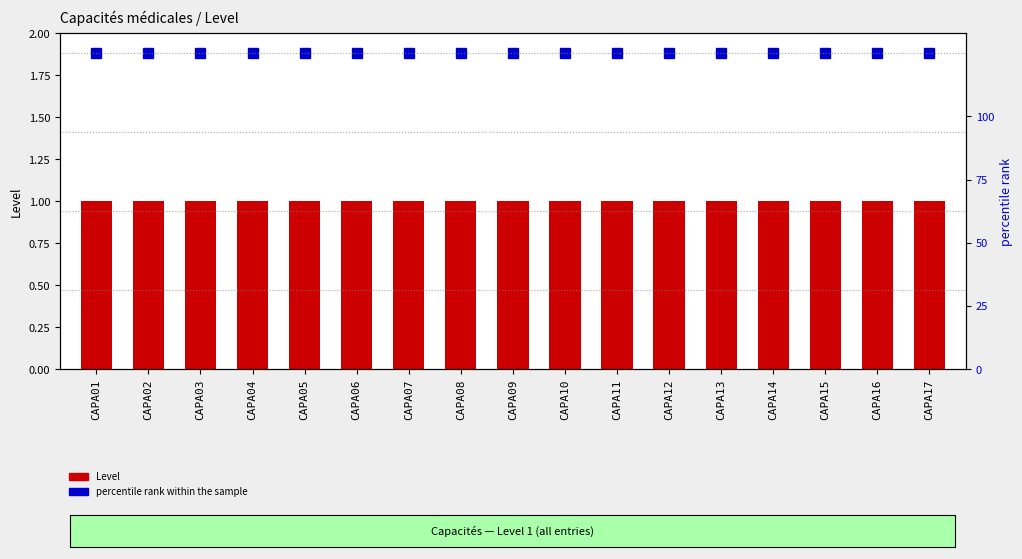

What is the spread (max minus min) of values at CAPA14?

124